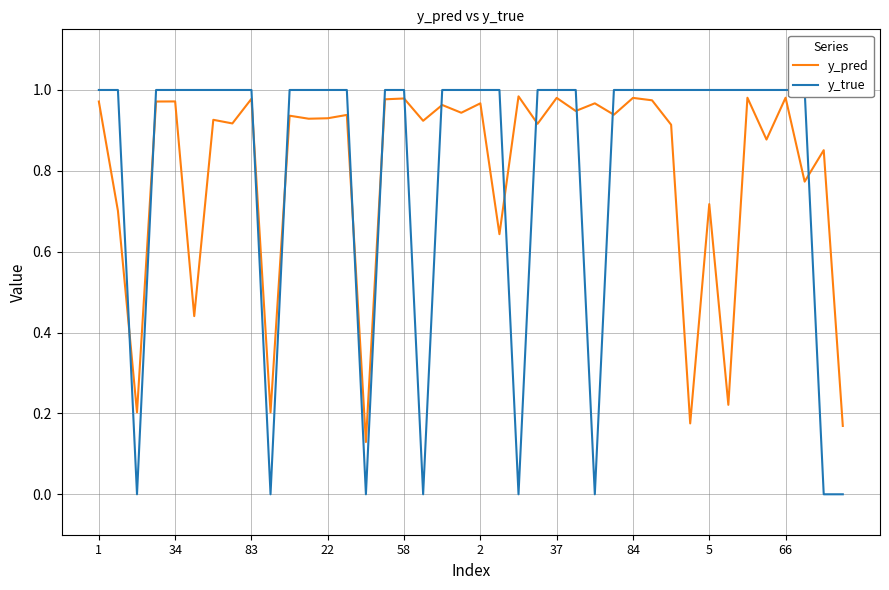

Read the y_true value at 37.

1.0